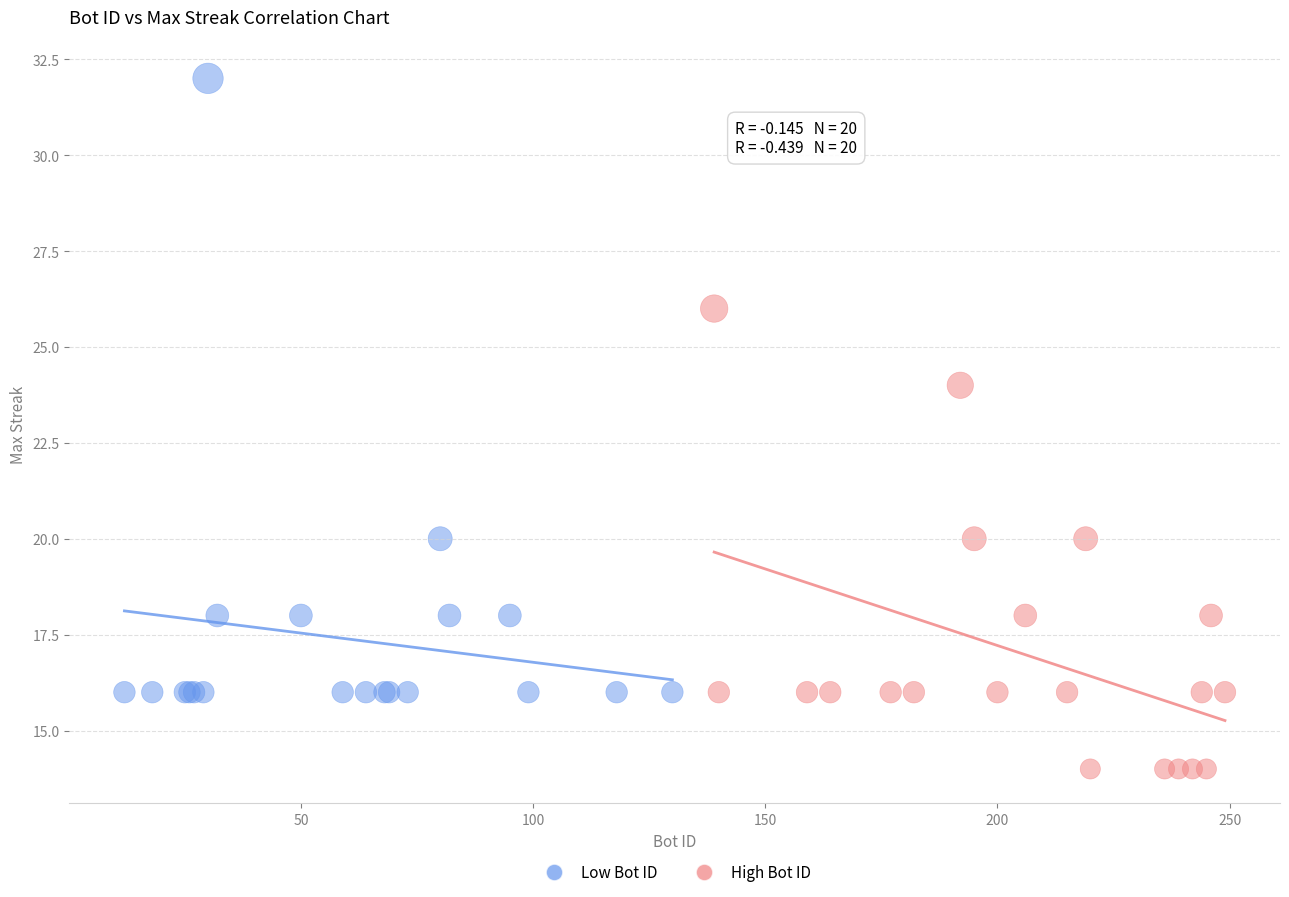

Which series contains the highest Y value?

Low Bot ID